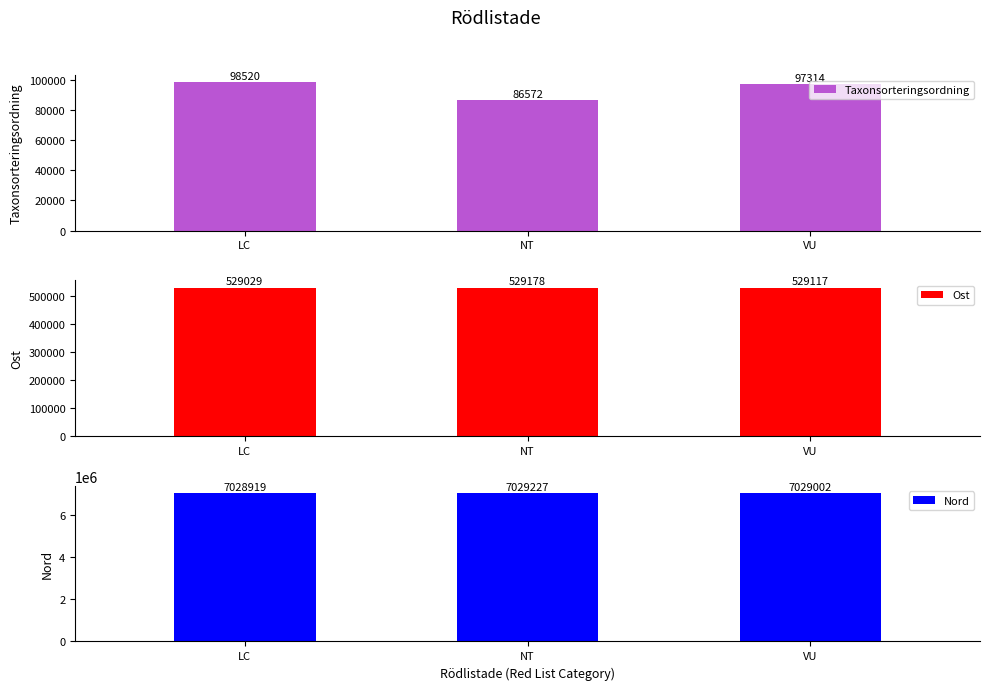

The value of Ost at VU is 208486. True or false?

False